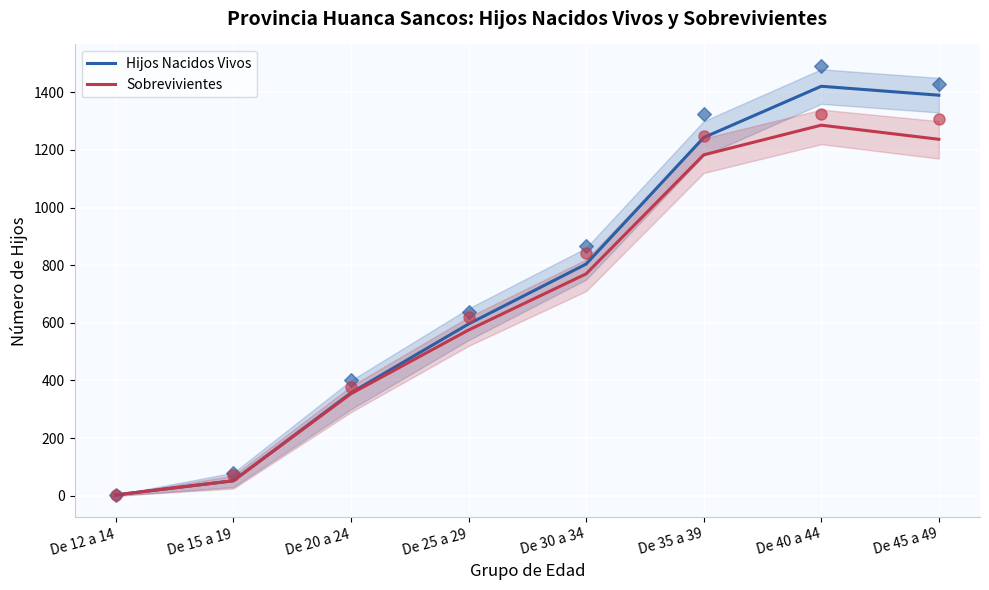

At which category is the sum across all series the highest?

De 40 a 44